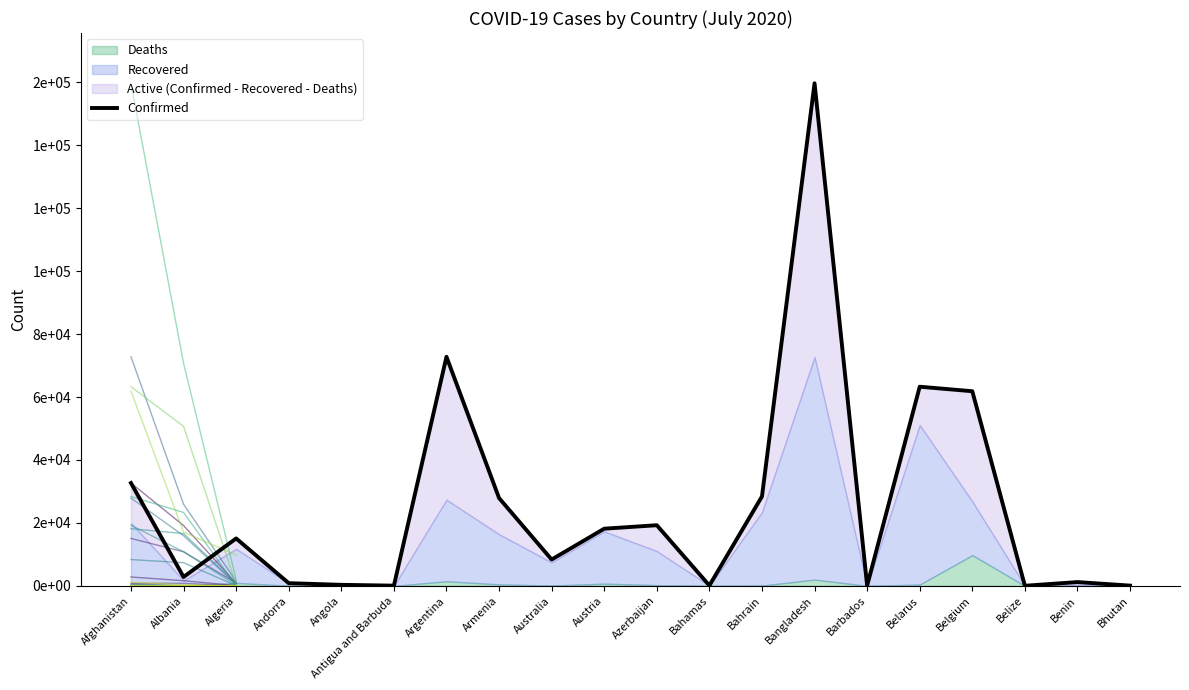

How many data points are above 15070?

9